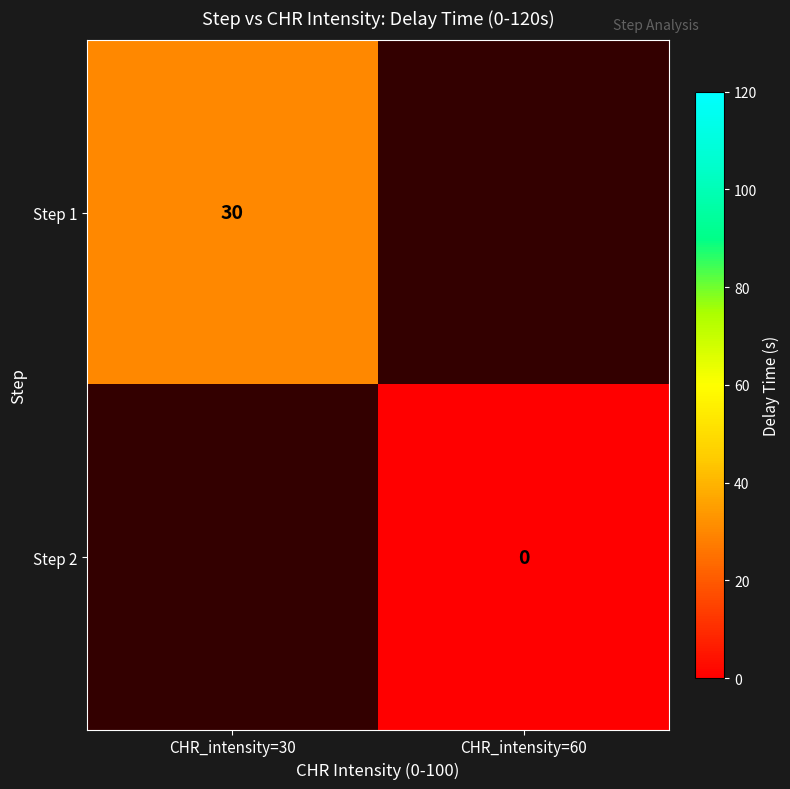

The value of Step 1 at CHR_intensity=30 is 30. True or false?

True